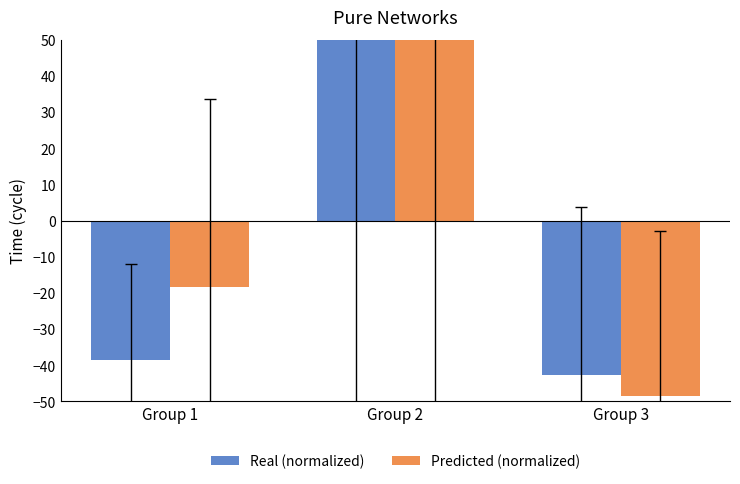

Is it true that Real (normalized) equals -38.6 at Group 1?

True